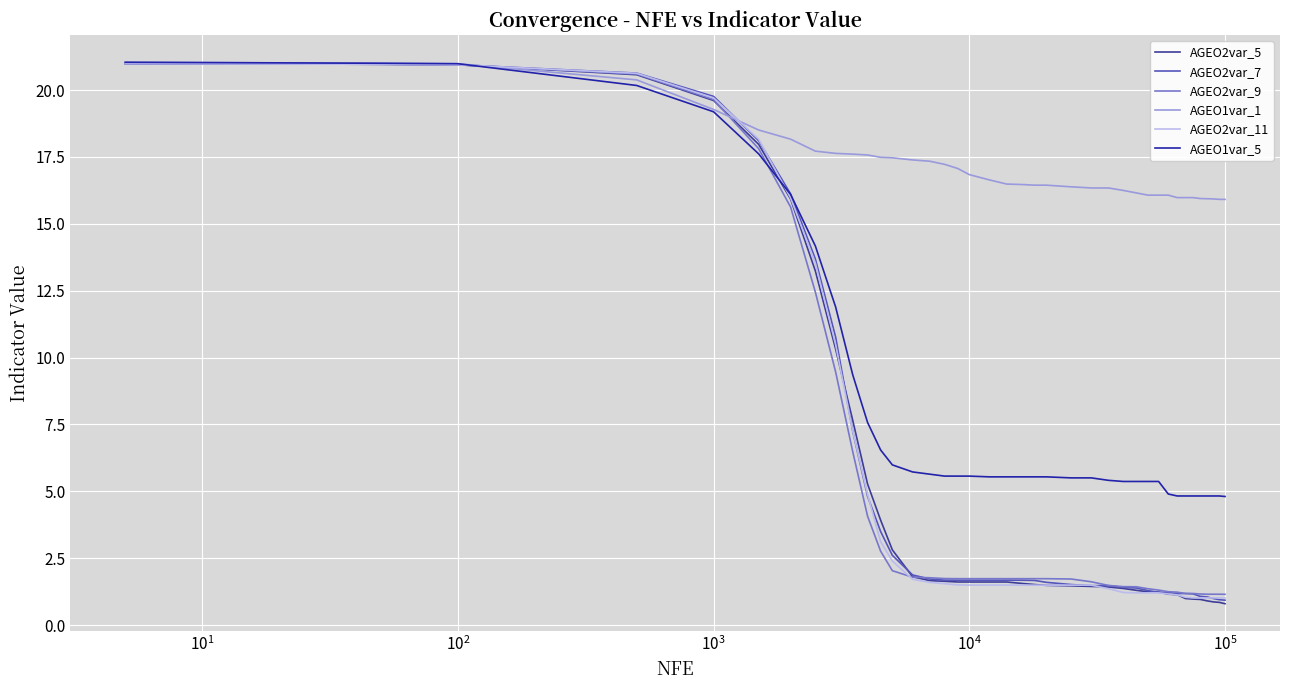

Which series has the largest total across all categories?

AGEO1var_1